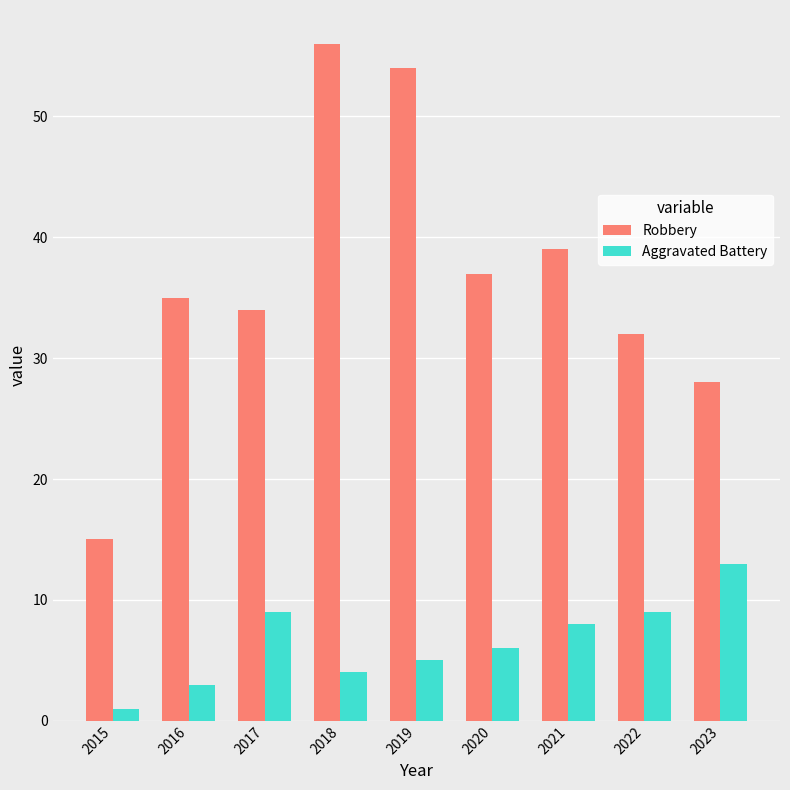

What is the highest value of the Robbery series?

56